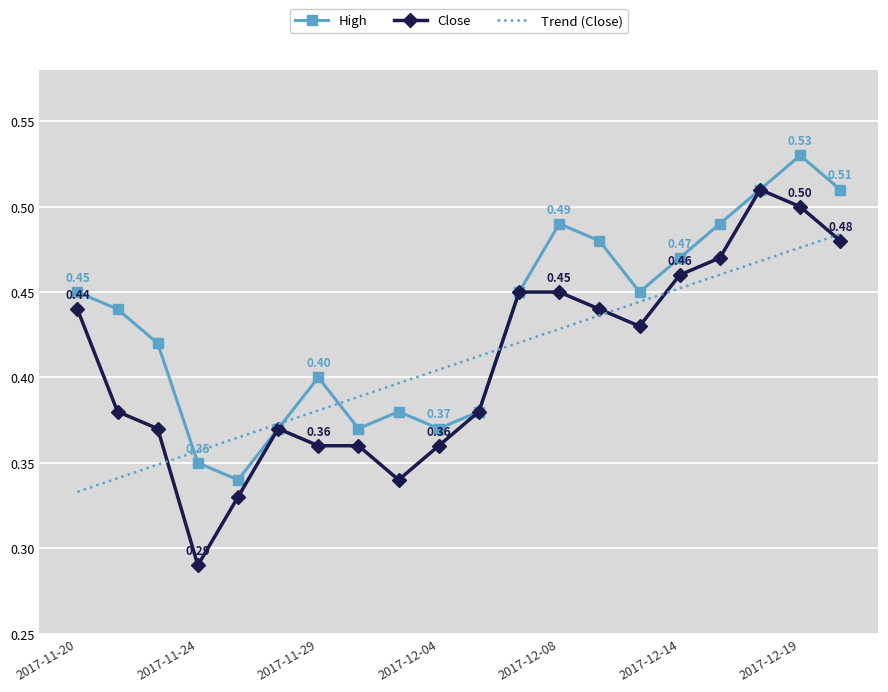

Which series has the largest total across all categories?

High